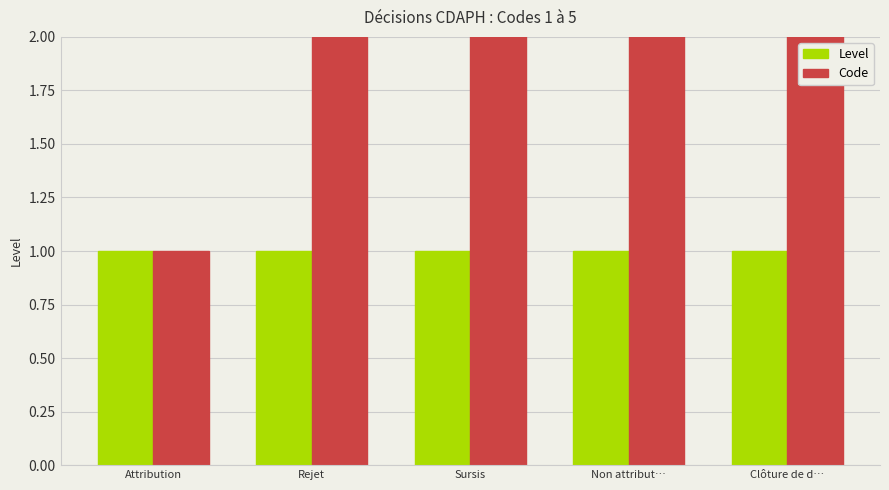

At how many categories does at least one series exceed 2?

3